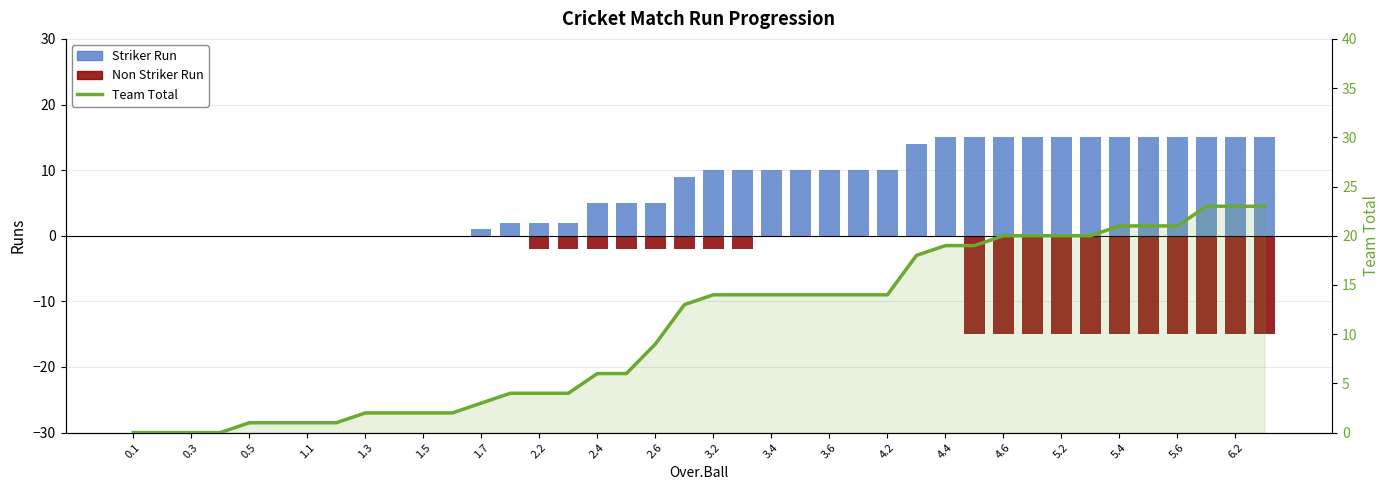

What is the value of the Team Total bar at the 20th from the left?

13